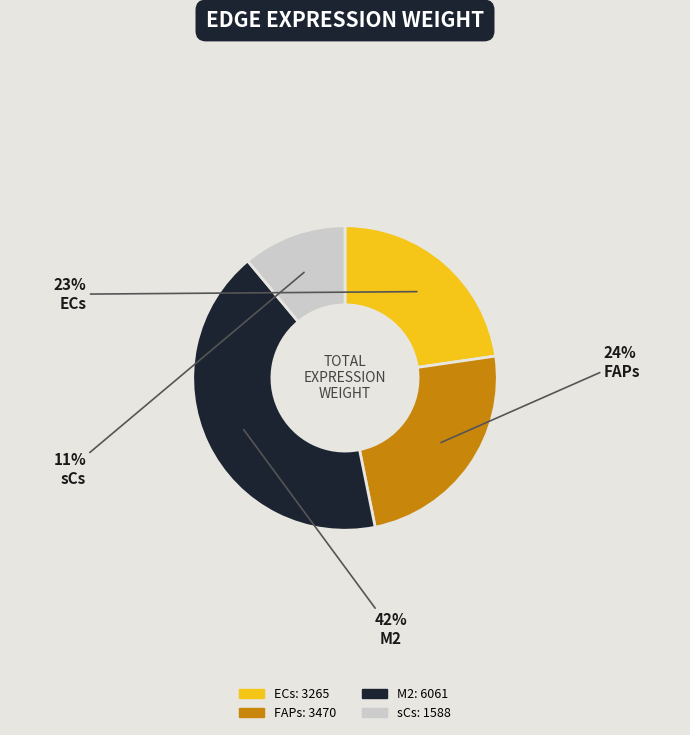

The ECs slice represents 31% of the pie. True or false?

False